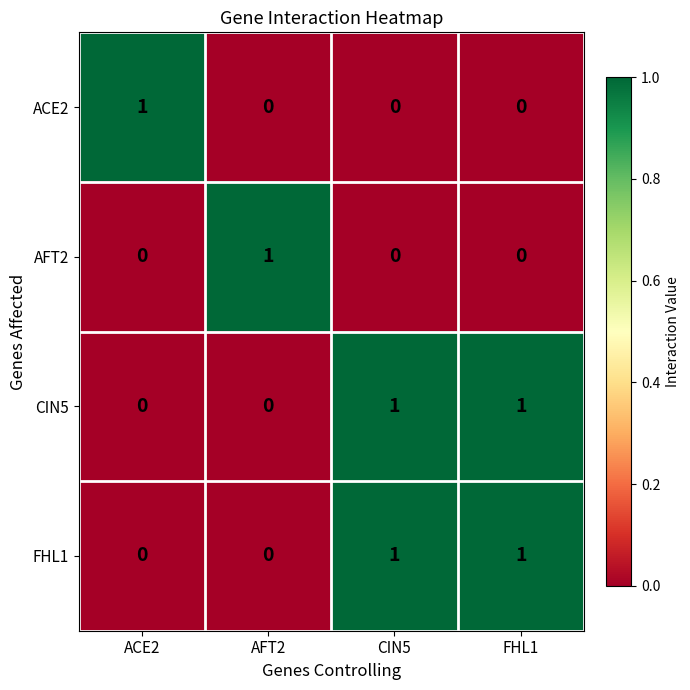

Is it true that CIN5 equals 0 at ACE2?

True